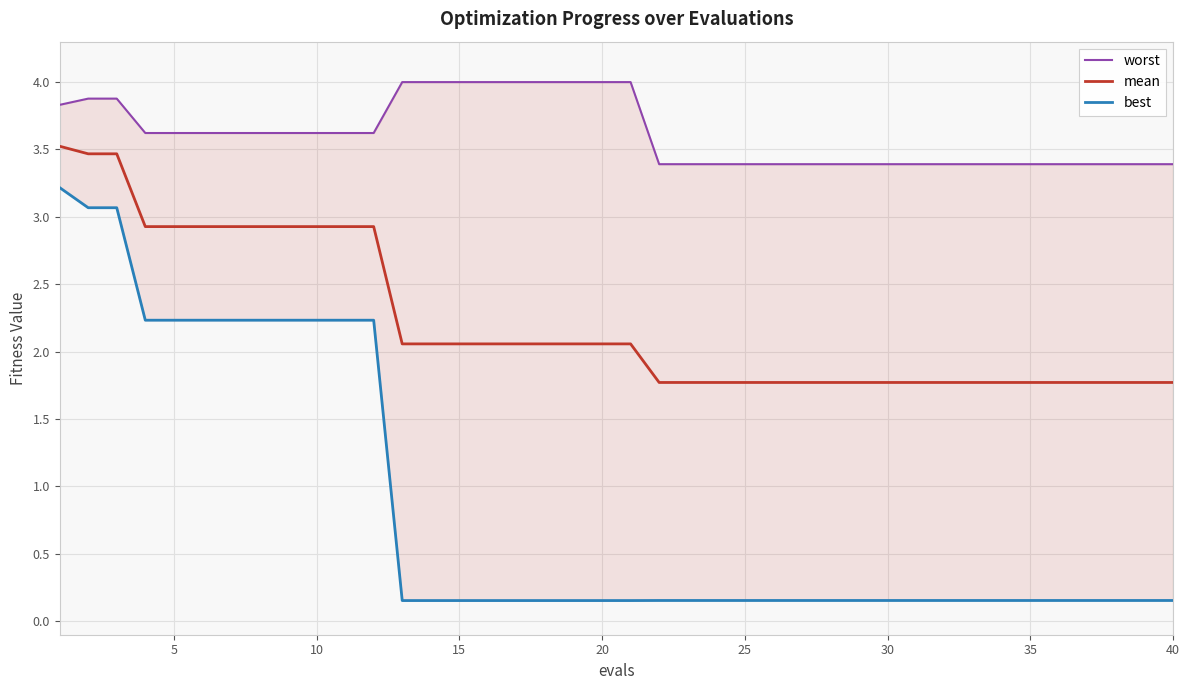

Is it true that mean equals 0.6 at 35?

False